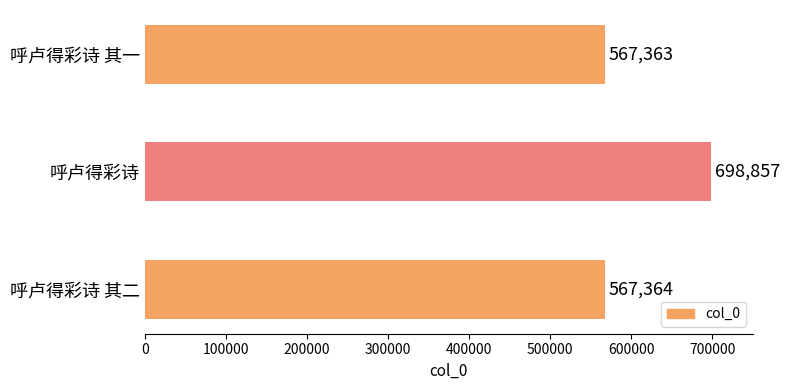

Approximately how many times larger is the value at 呼卢得彩诗 其二 compared to 呼卢得彩诗?

0.8